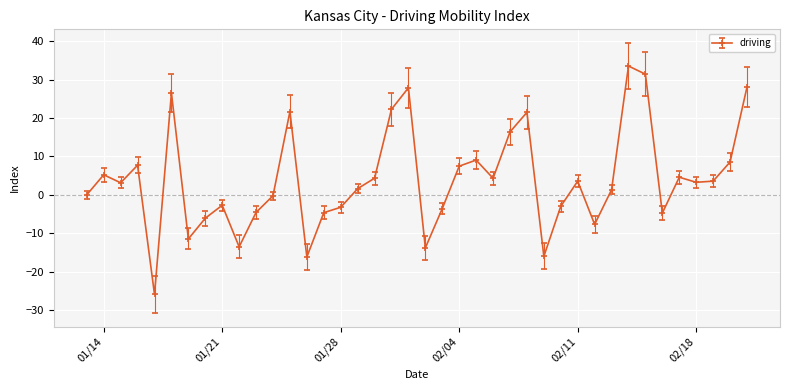

What is the sum of all values?

159.4